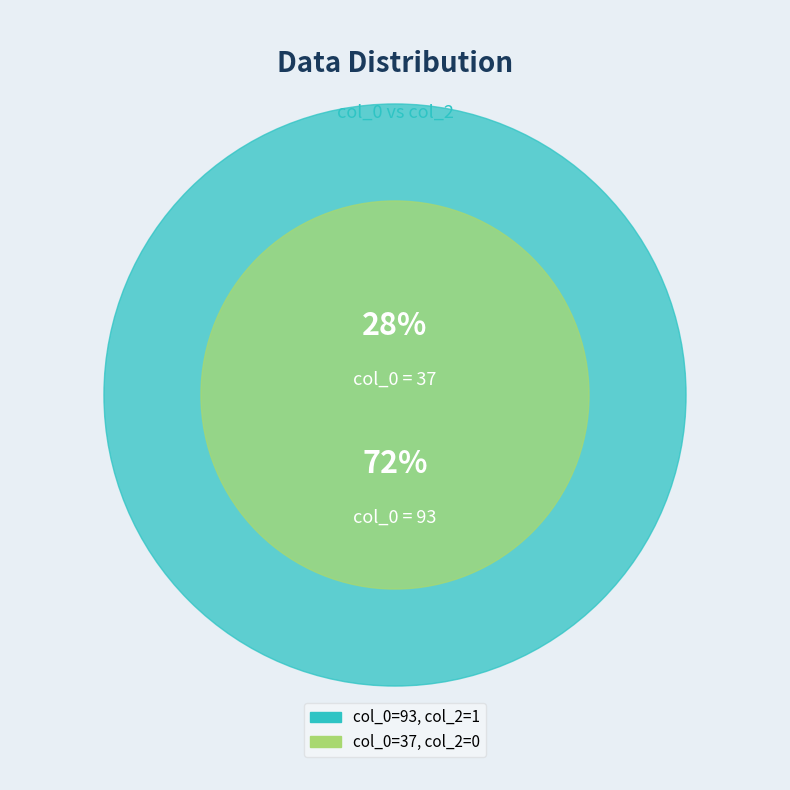

How many segments does this pie chart have?

2